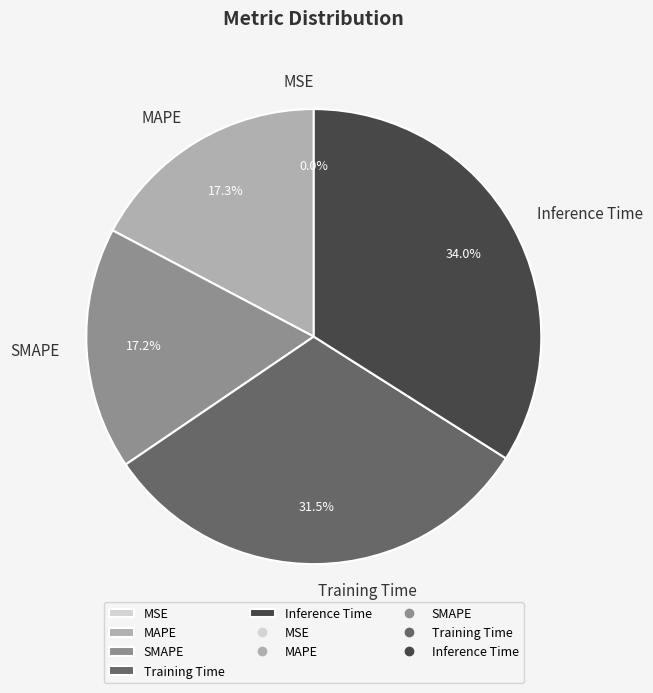

What portion of the pie excludes Inference Time?

66.0%